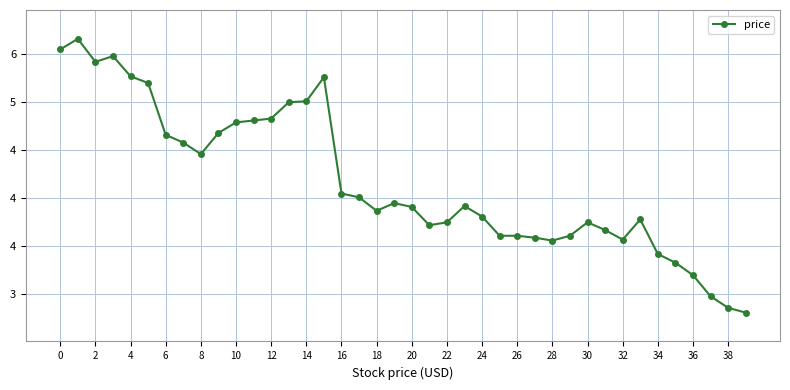

What is the minimum value shown in the chart?

2.8